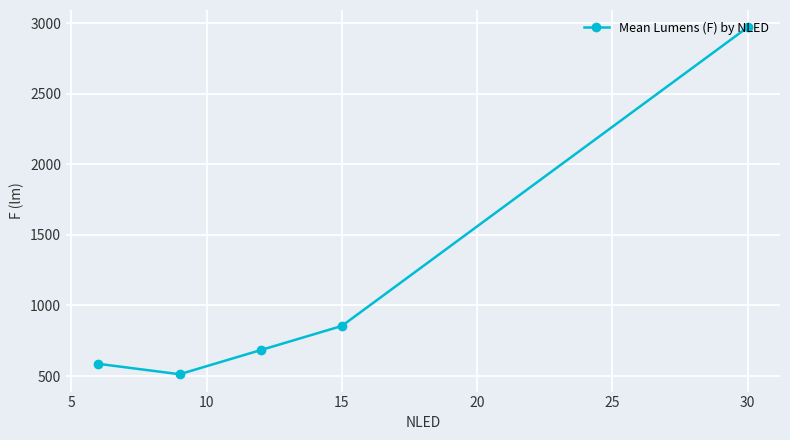

Count the number of data series in this chart.

1